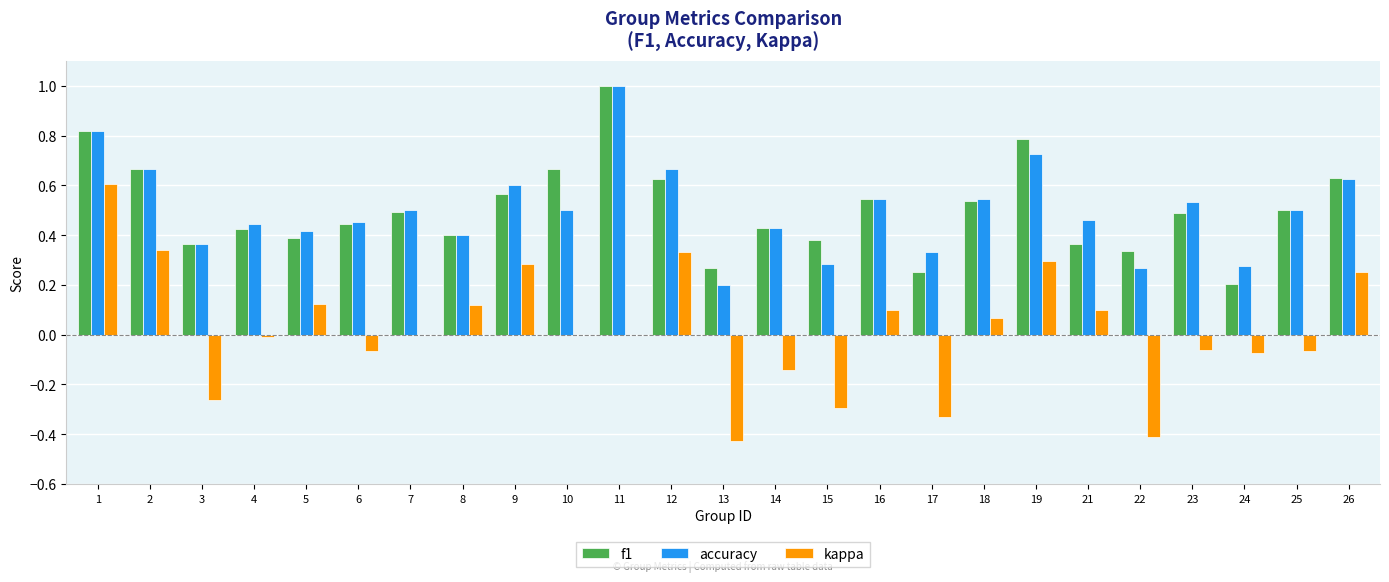

True or false: accuracy has a value of 0.7 at 5.

False